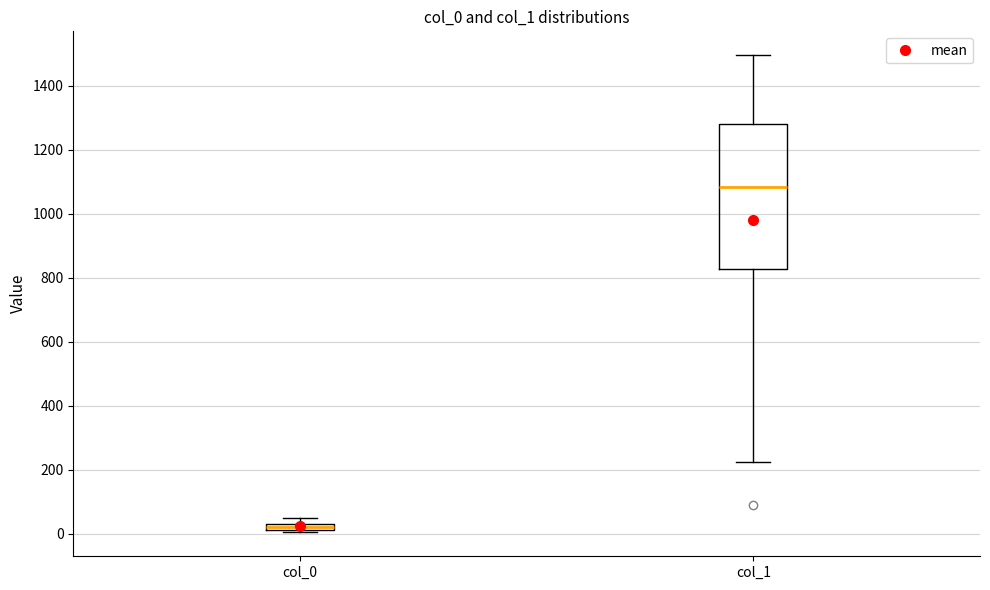

Which box has the highest median line?

col_1